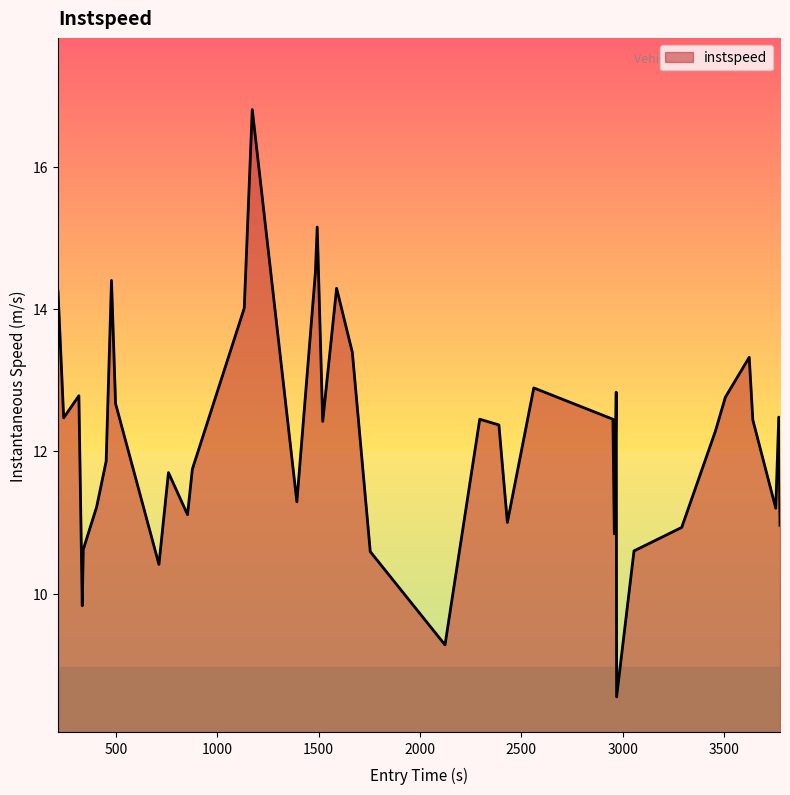

What is the greatest value displayed?

16.8